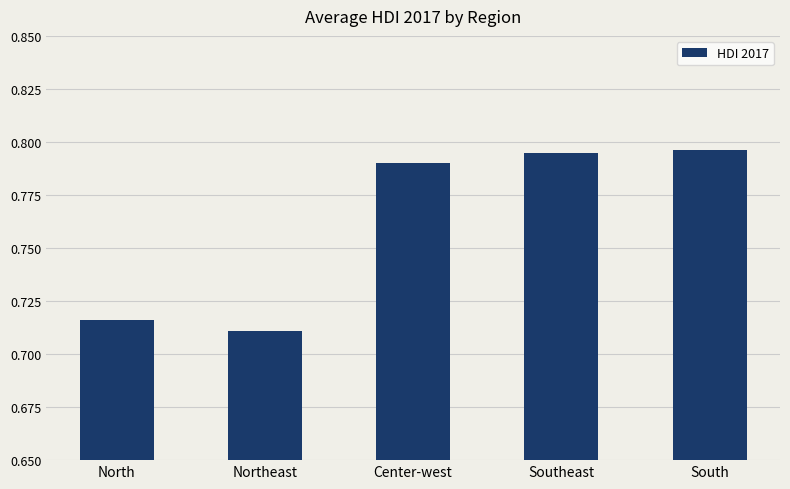

How many distinct data groups are displayed?

1